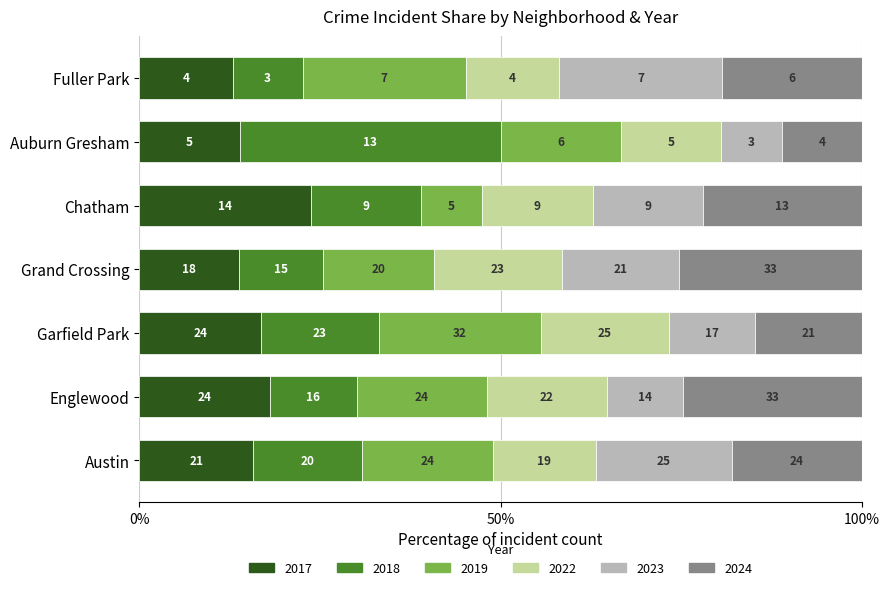

Which series changed the most between Austin and Auburn Gresham?

2023